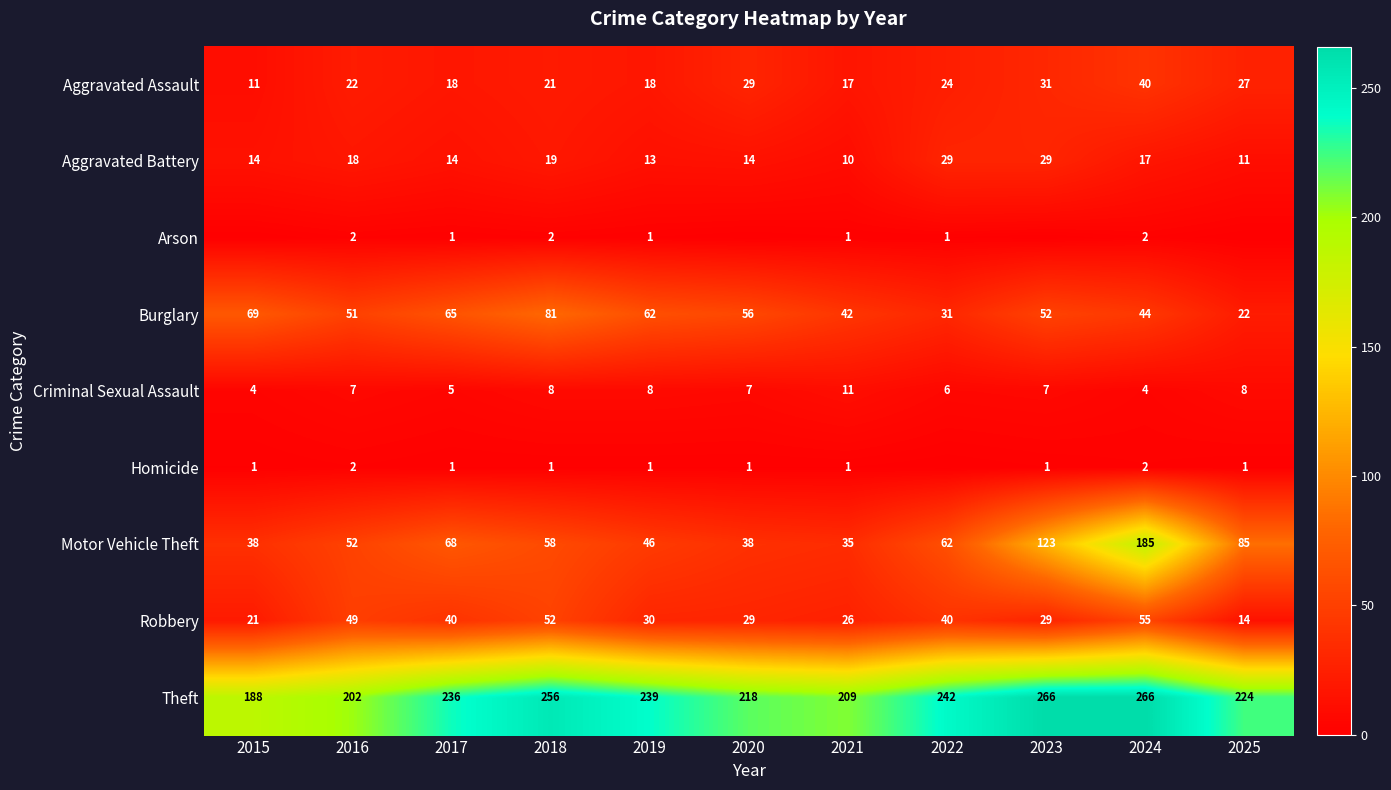

The Aggravated Assault series shows 55 at 2023. True or false?

False